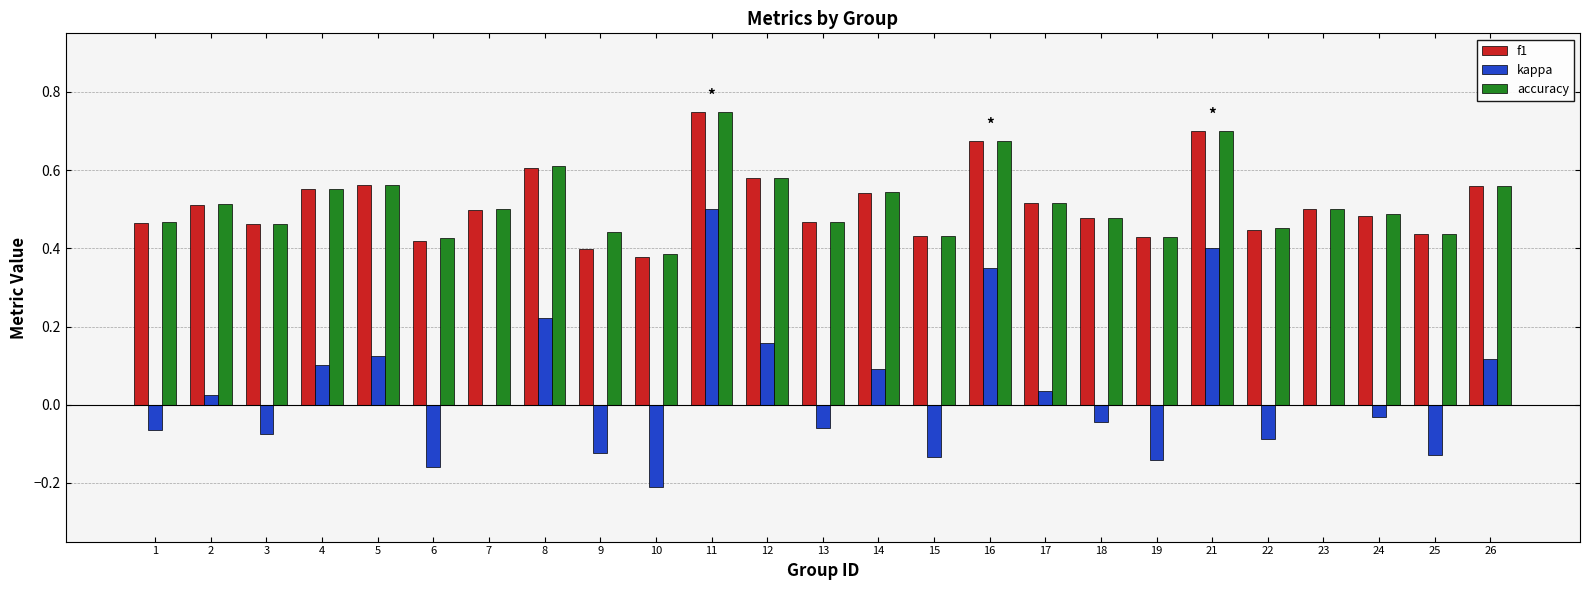

Which series changed the most between 7 and 26?

kappa